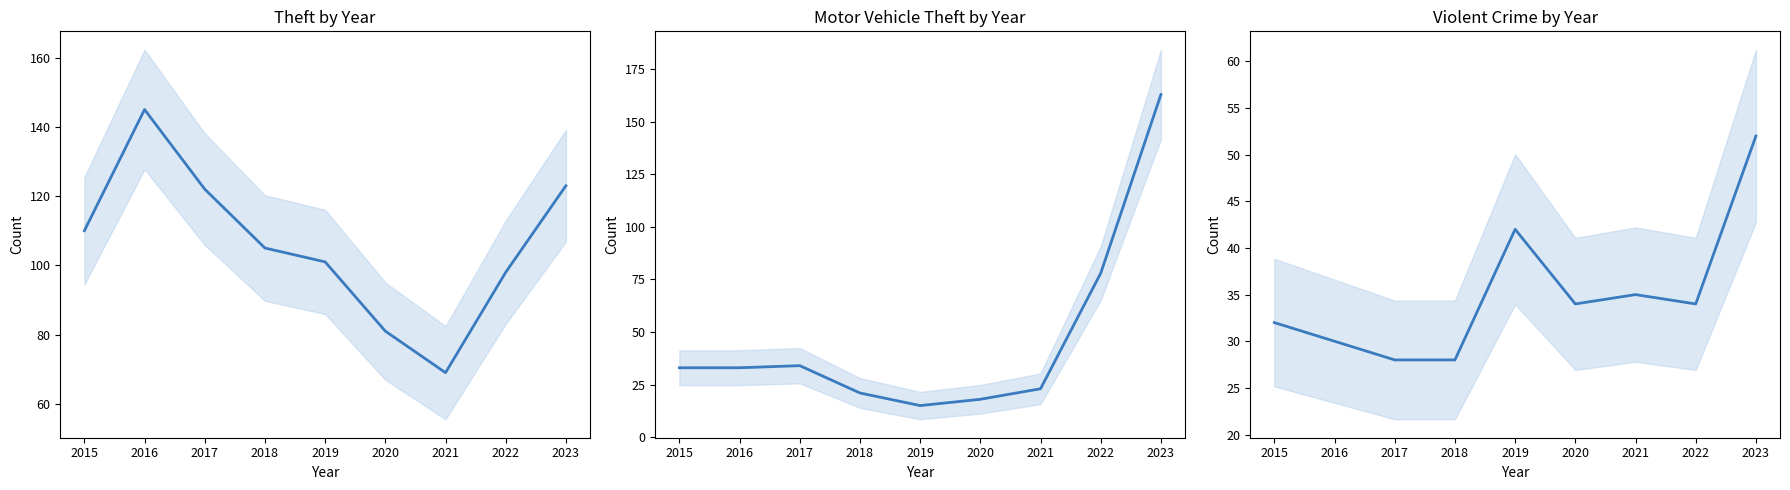

What is the difference between the highest and lowest values at 2018?

84